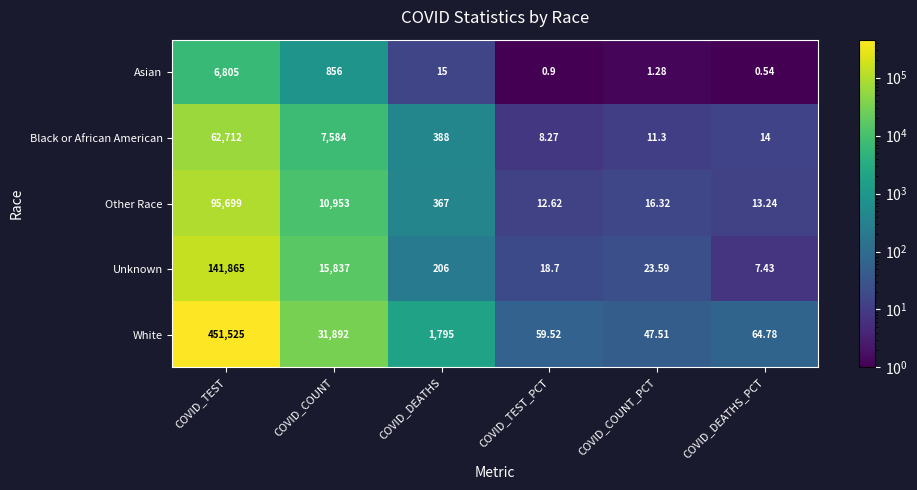

Rank the series by their maximum value, from lowest to highest.

Asian, Black or African American, Other Race, Unknown, White